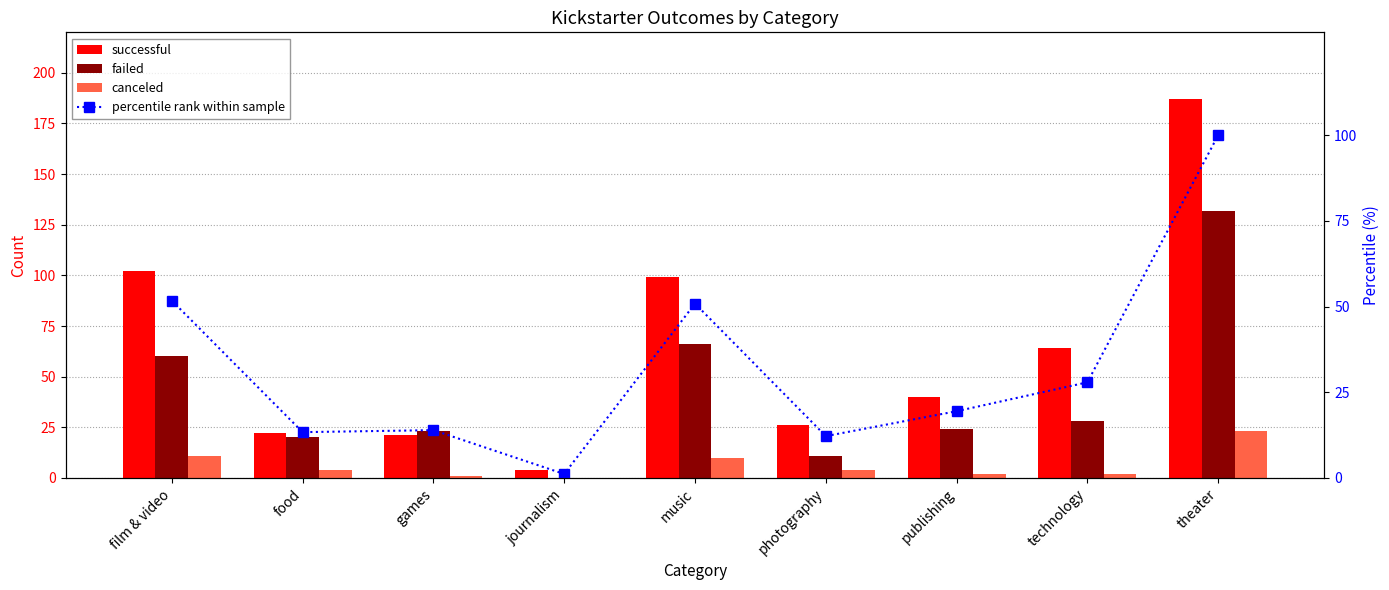

Rank the series by their maximum value, from lowest to highest.

canceled, percentile rank within sample, failed, successful